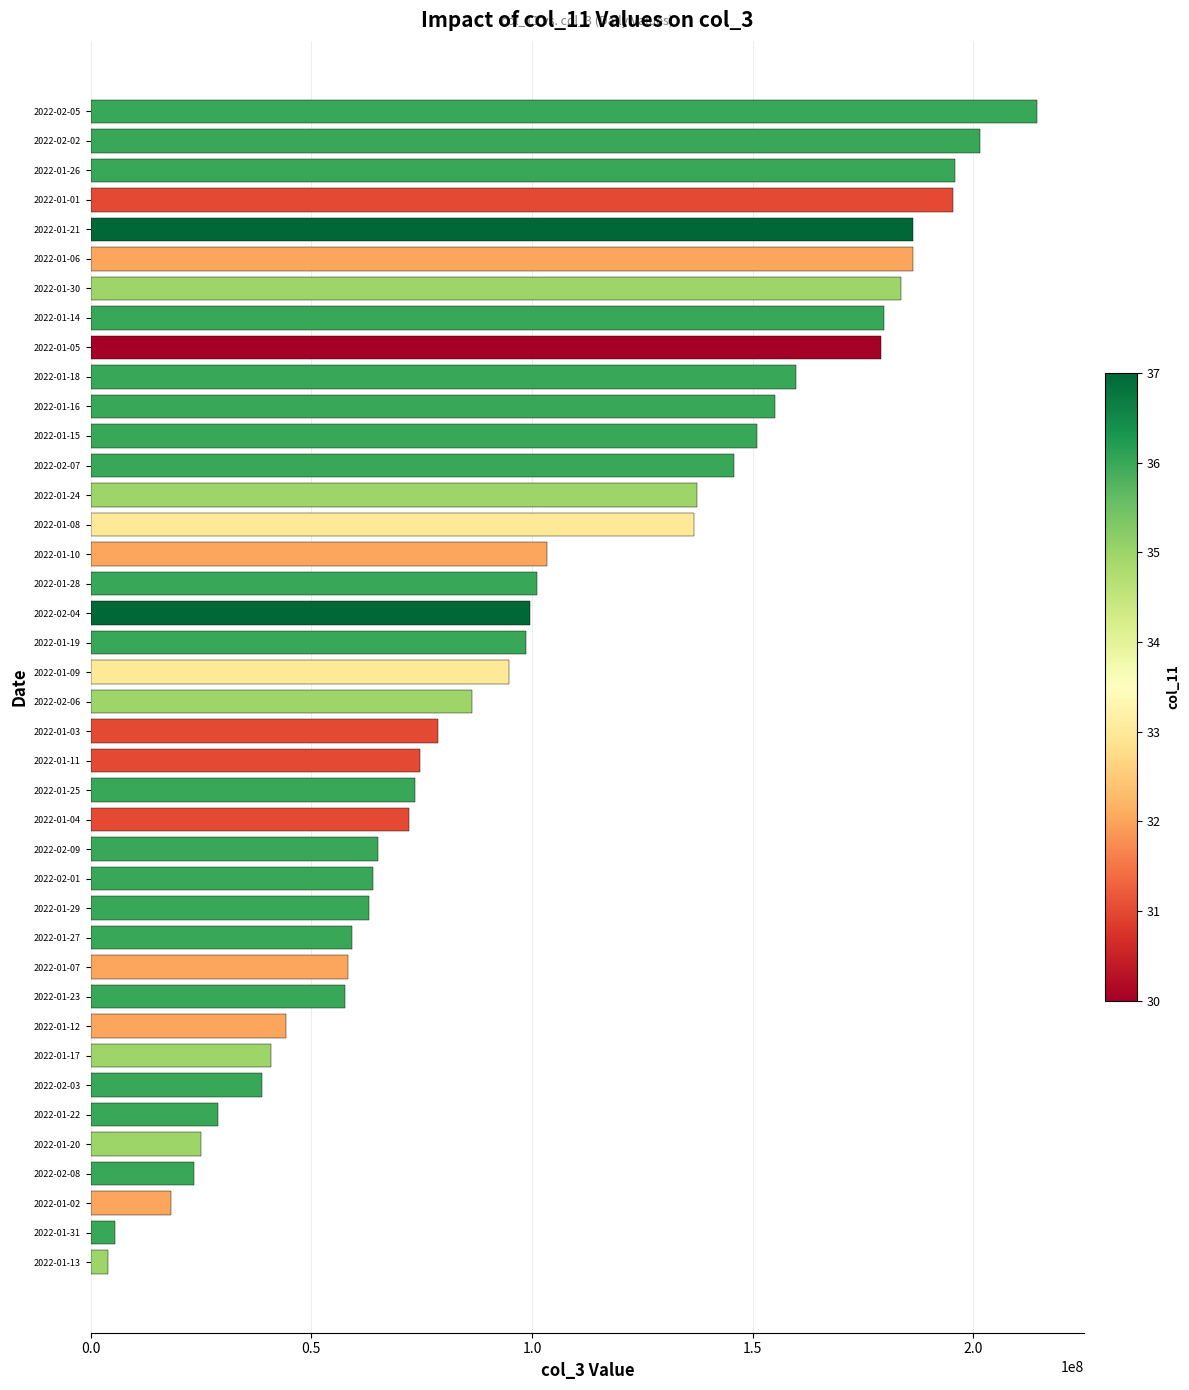

Is it true that the value at 2022-02-06 is 86387912?

True